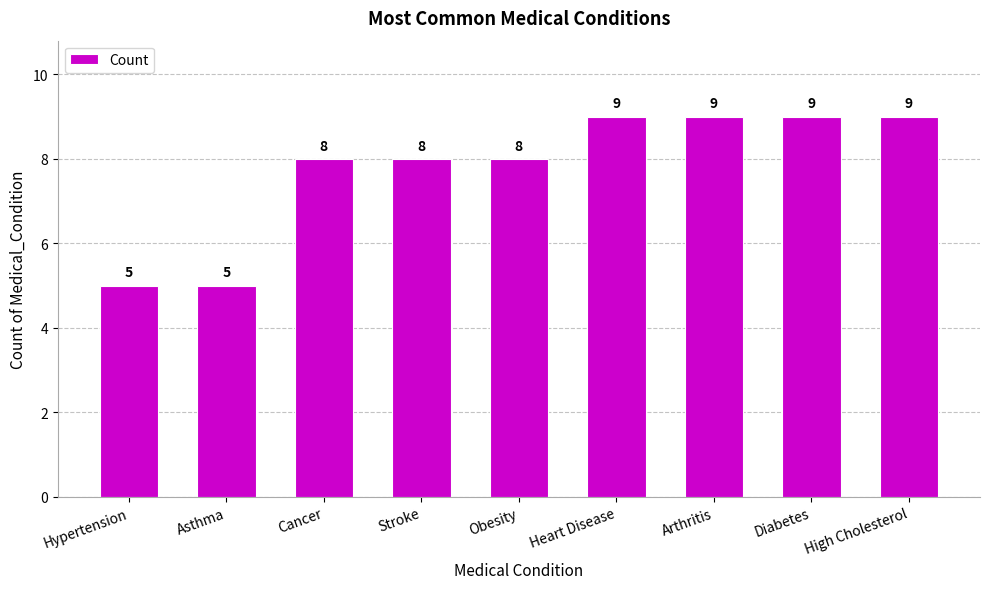

Reading left to right, transcribe all the data shown in this chart.

Hypertension=5	Asthma=5	Cancer=8	Stroke=8	Obesity=8	Heart Disease=9	Arthritis=9	Diabetes=9	High Cholesterol=9